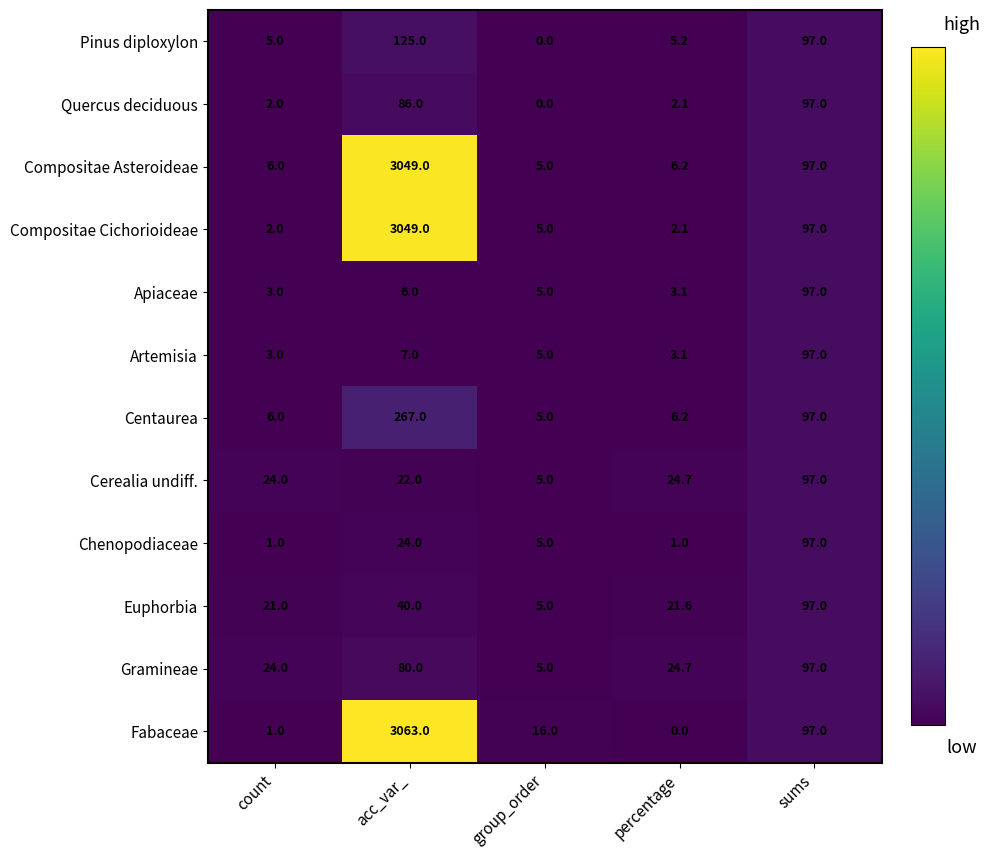

Read the Fabaceae value at count.

1.0